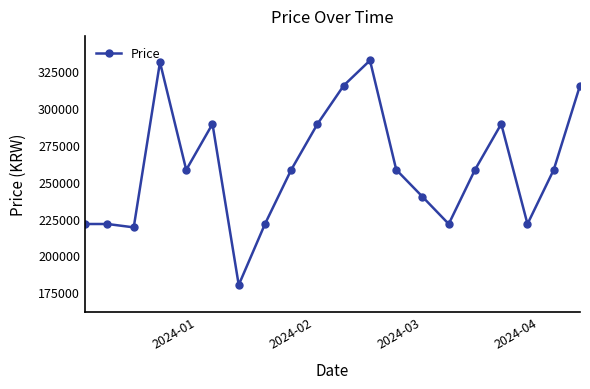

What is the sum of all values?

5194820